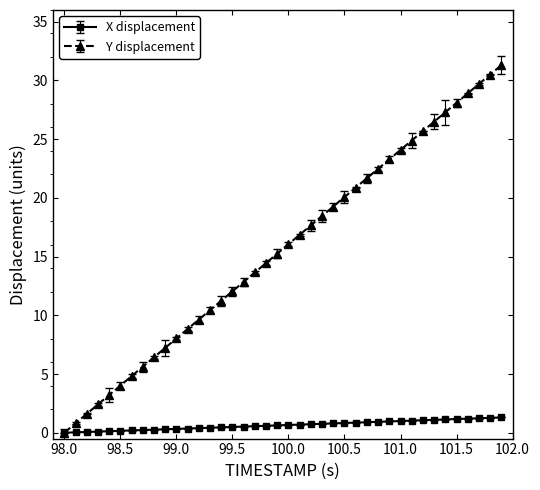

Does the chart have visible grid lines?

No